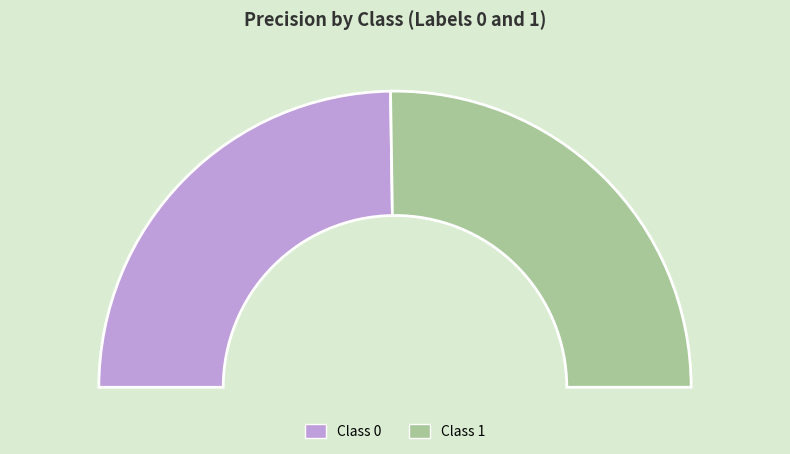

Count the number of slices in the pie.

2